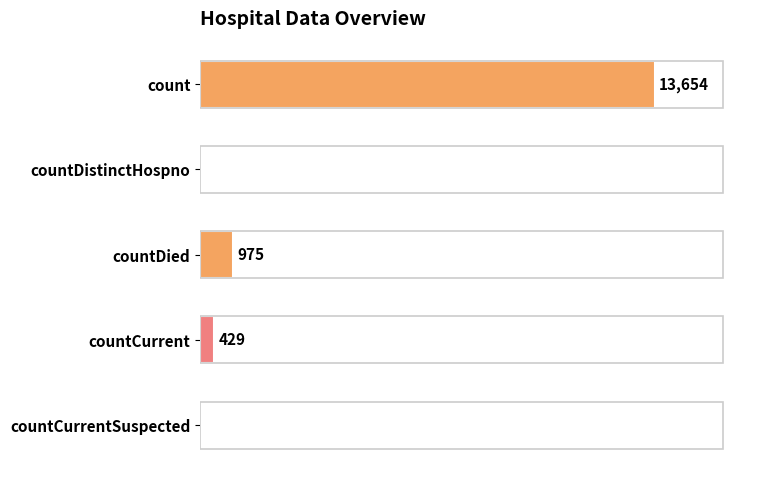

Are the bars grouped side by side (vs. stacked)?

No